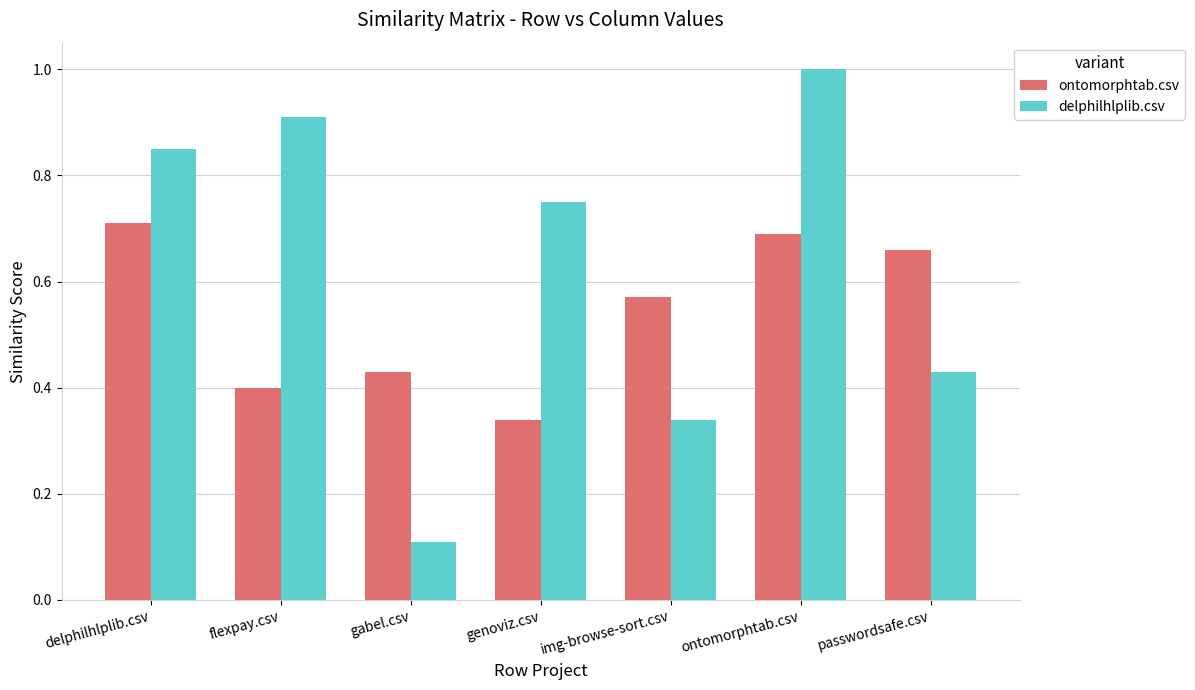

At which category is the sum across all series the highest?

ontomorphtab.csv